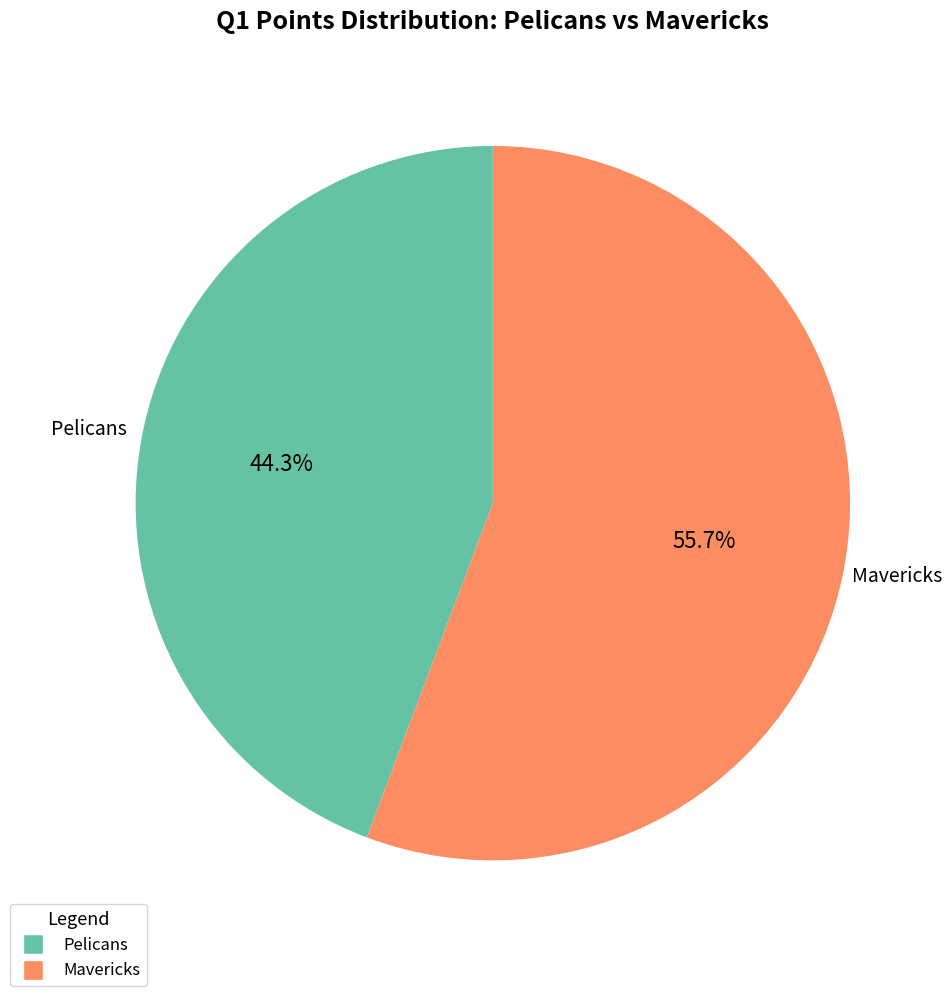

To the nearest percent, what portion does Pelicans represent?

44%